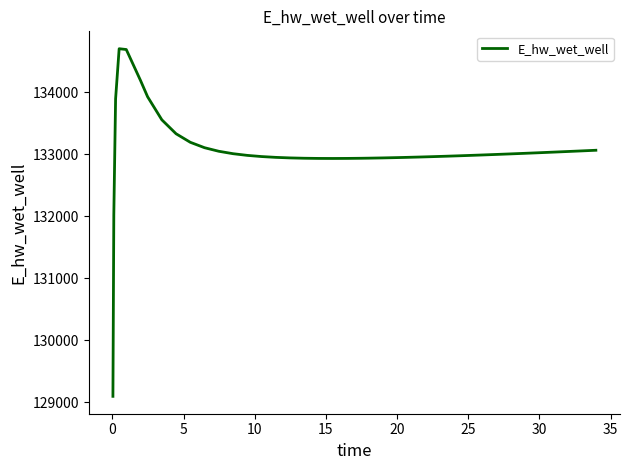

What is the average value?

133053.4